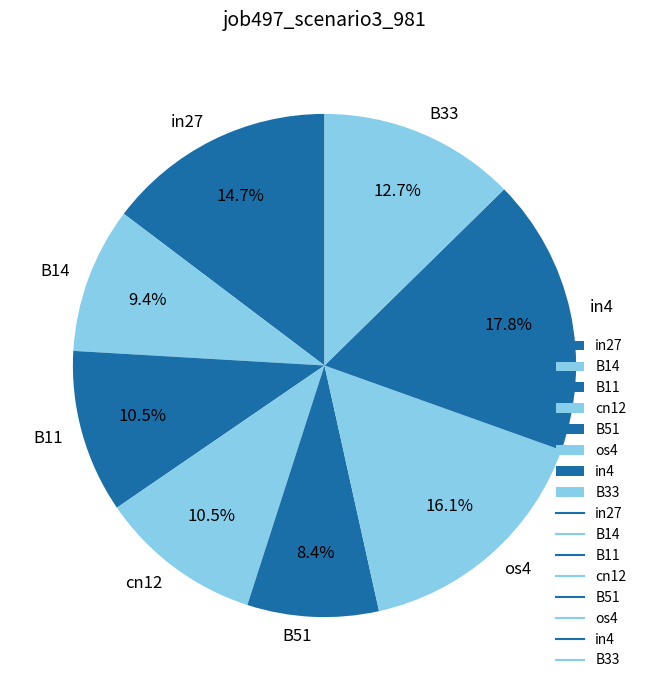

Count the number of slices in the pie.

8